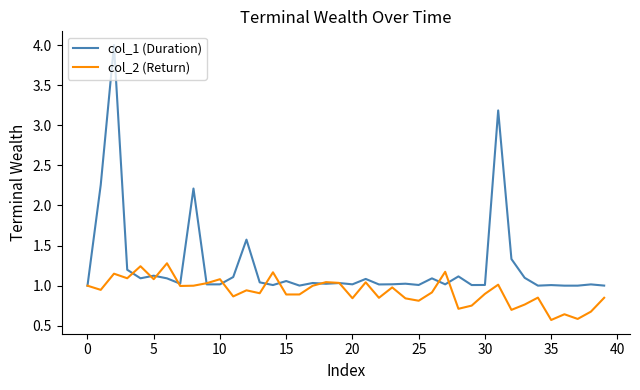

How many lines are shown in the chart?

2